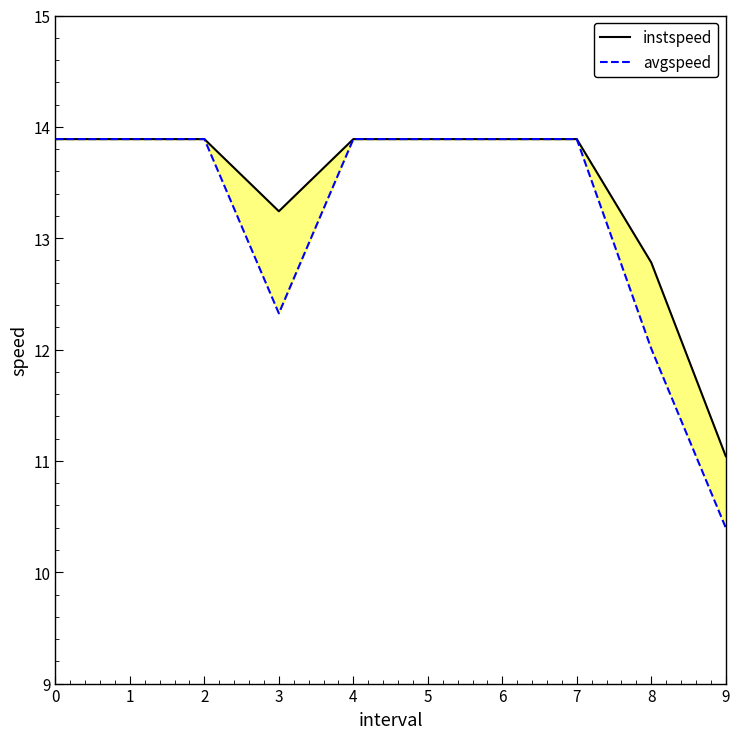

Reading left to right, list all the values displayed in this chart.

instspeed: 13.9	13.9	13.9	13.2	13.9	13.9	13.9	13.9	12.8	11.0
avgspeed: 13.9	13.9	13.9	12.3	13.9	13.9	13.9	13.9	12.0	10.4